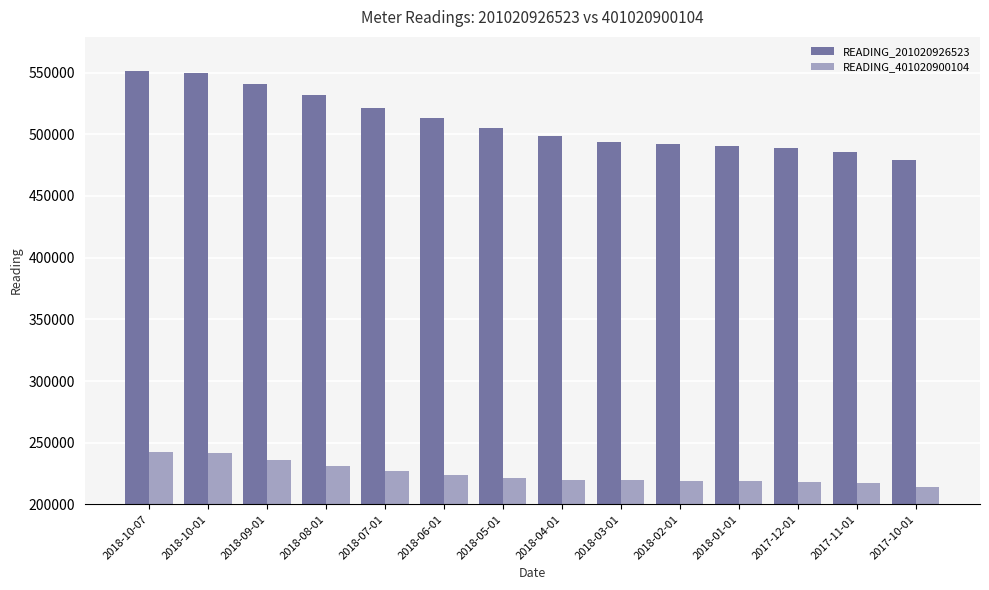

How many data points in READING_401020900104 are less than 221637?

7